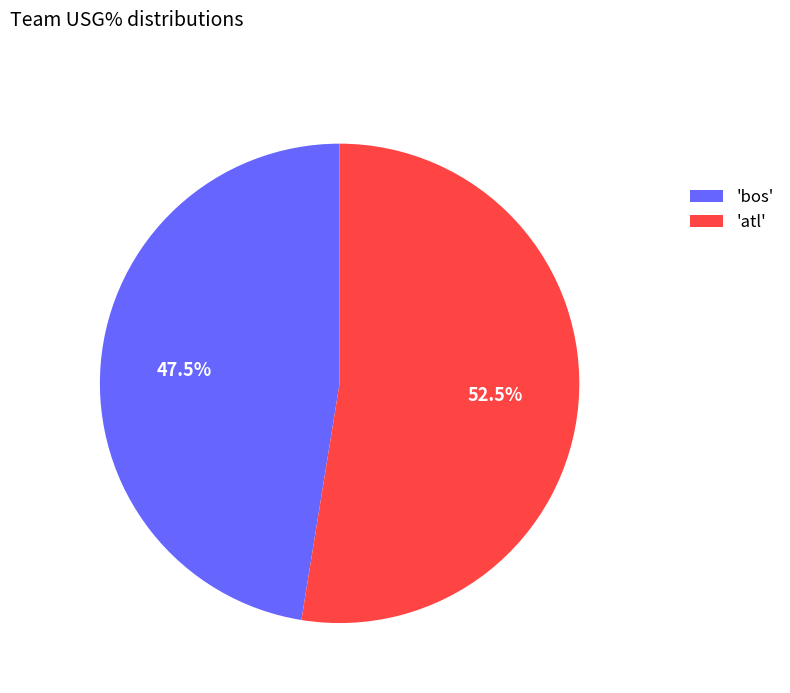

Count the number of slices in the pie.

2